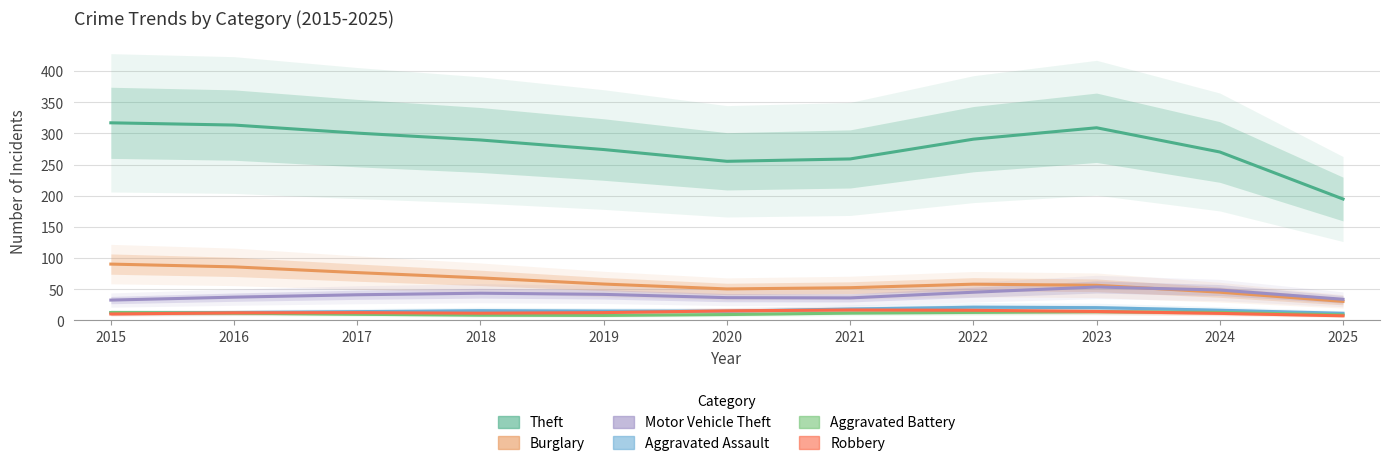

At which category does Burglary reach its first local peak?

2022